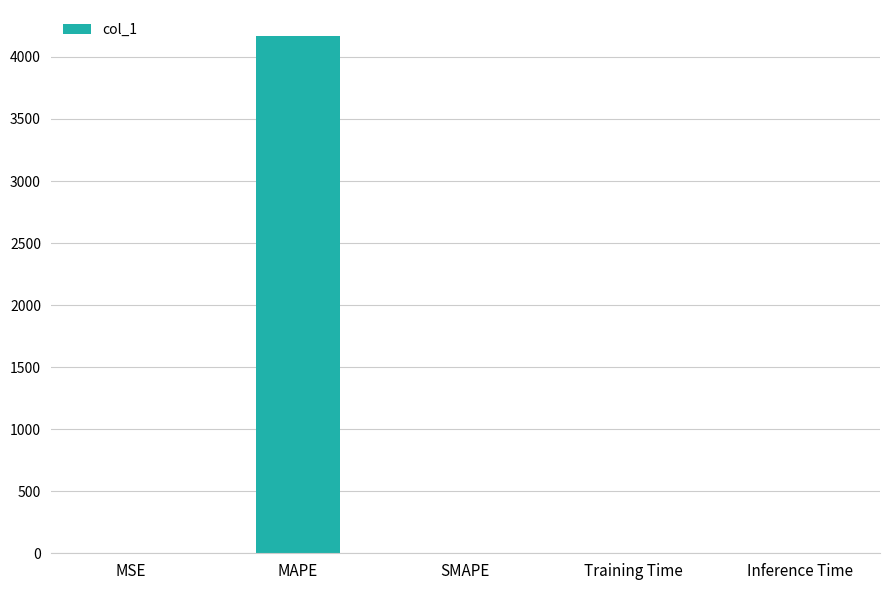

What is the greatest value displayed?

4169.9